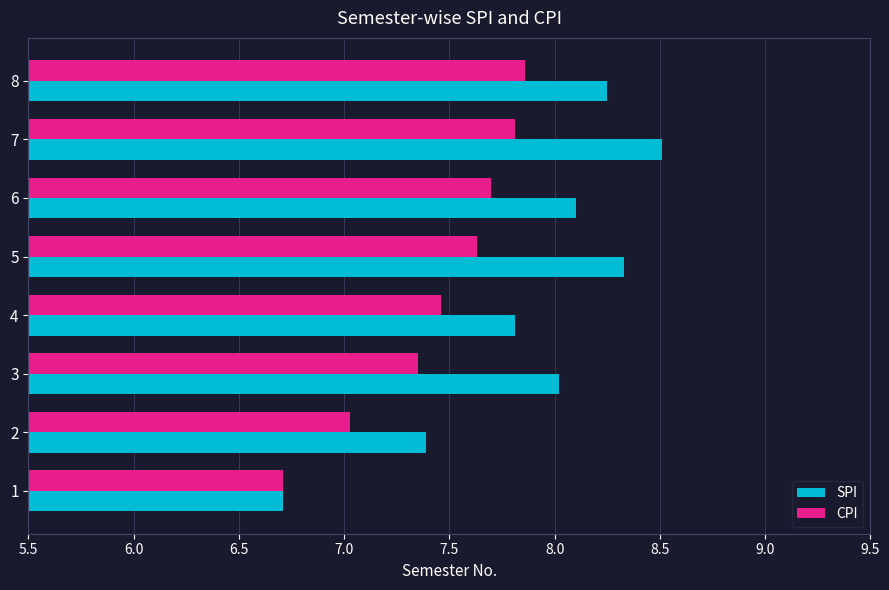

What is the sum of the CPI values at 7 and 5?

15.4